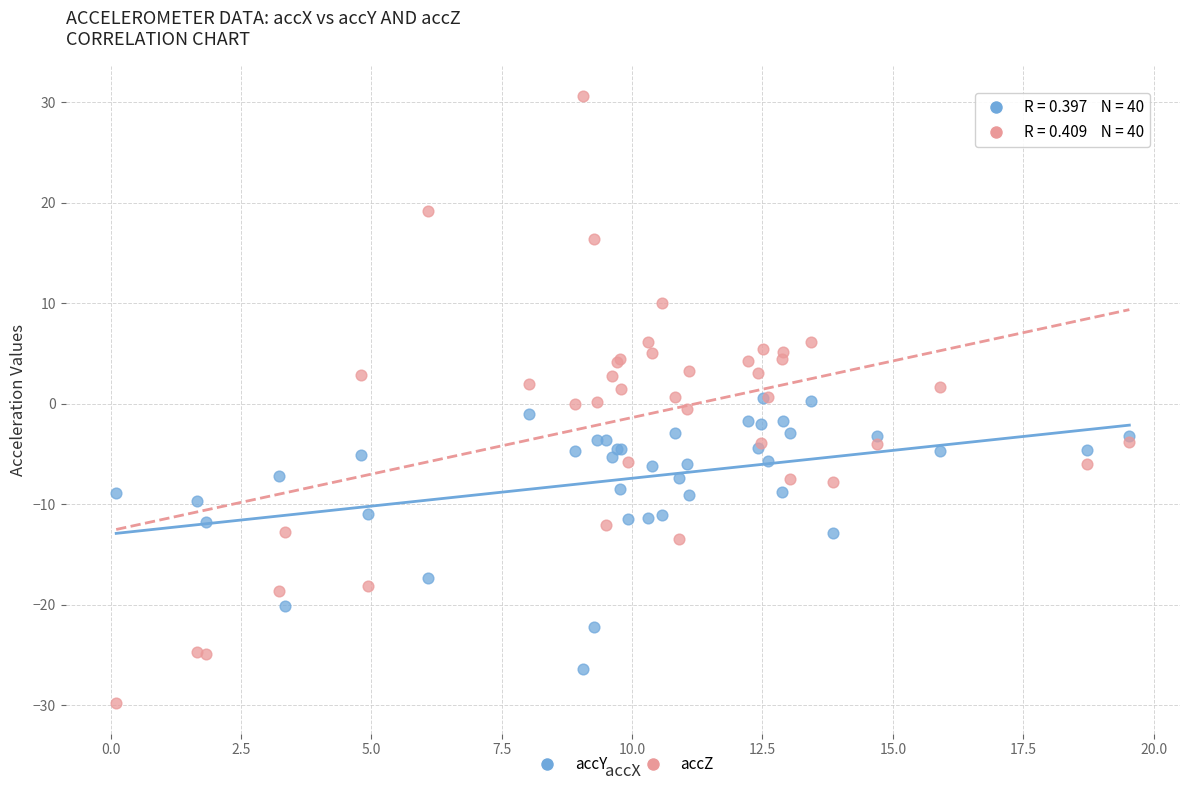

What are all the series names shown in the legend?

accY, accZ